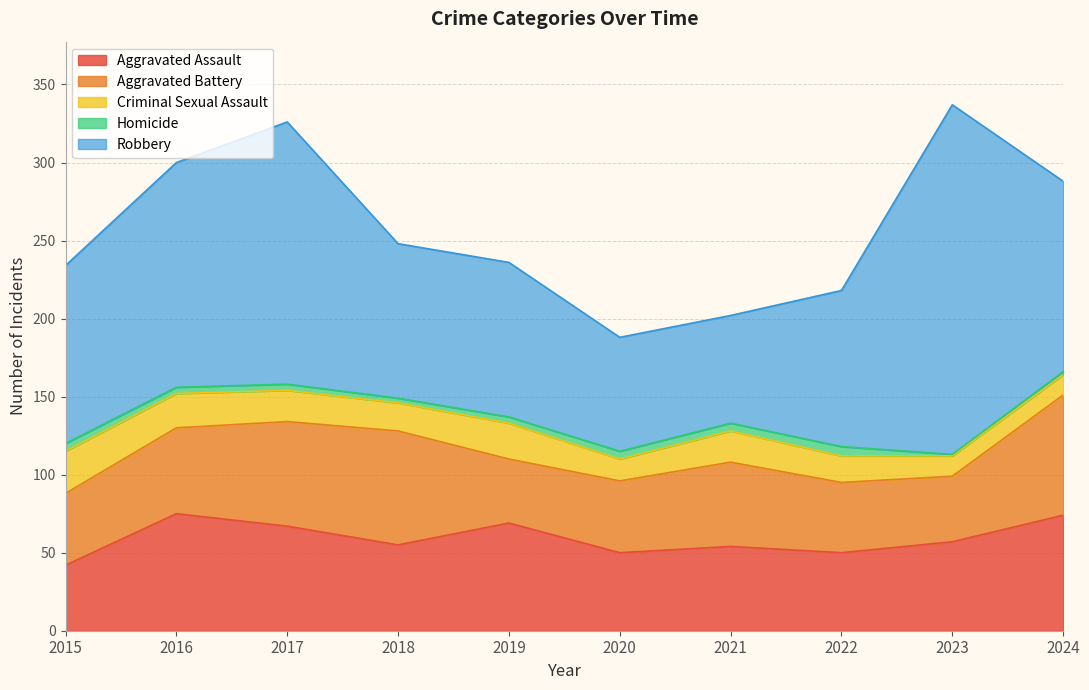

Between 2023 and 2022, which is larger?

2023